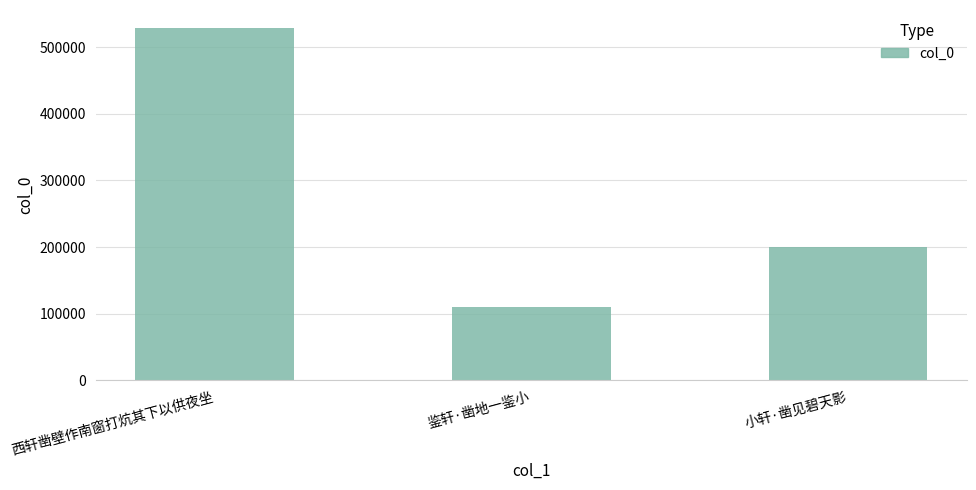

List the labels in order of value, smallest first.

鉴轩·凿地一鉴小, 小轩·凿见碧天影, 西轩凿壁作南窗打炕其下以供夜坐